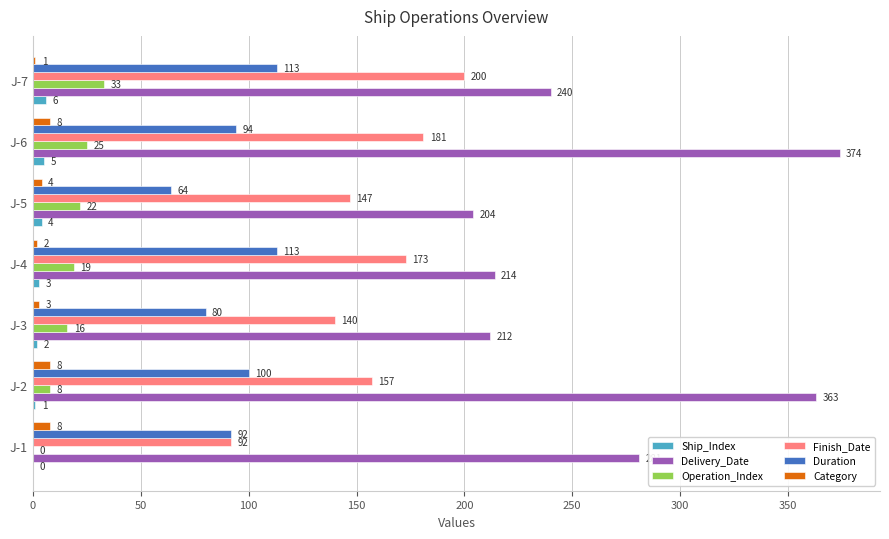

What is the average value of the Finish_Date series?

156